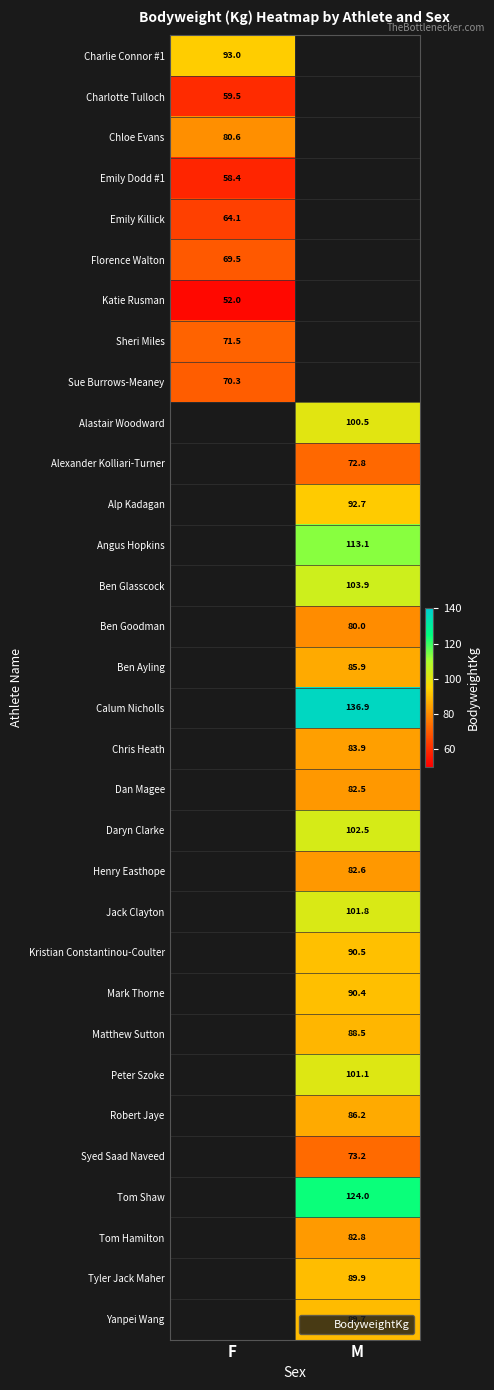

What is the greatest value displayed?

136.9